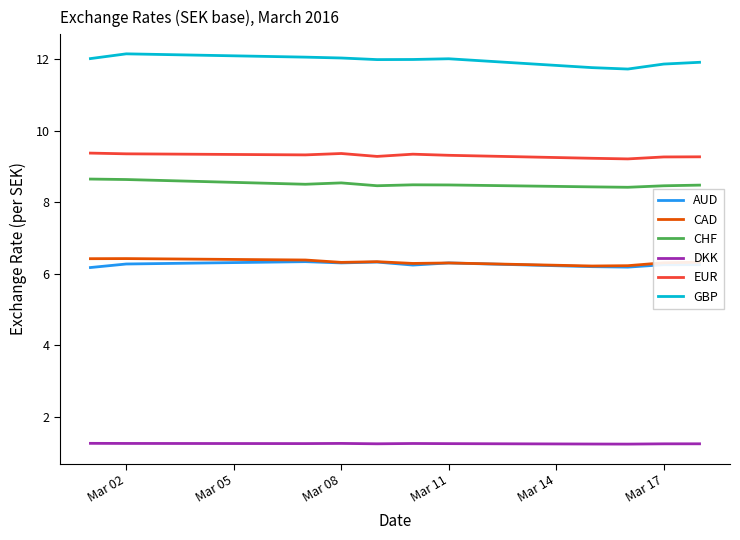

What is the minimum value for EUR?

9.2